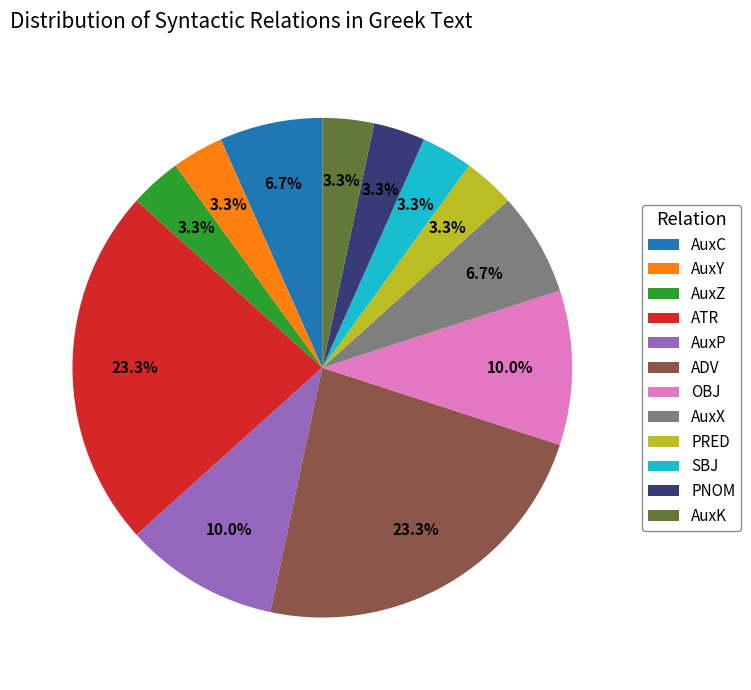

To the nearest percent, what portion does PRED represent?

3%